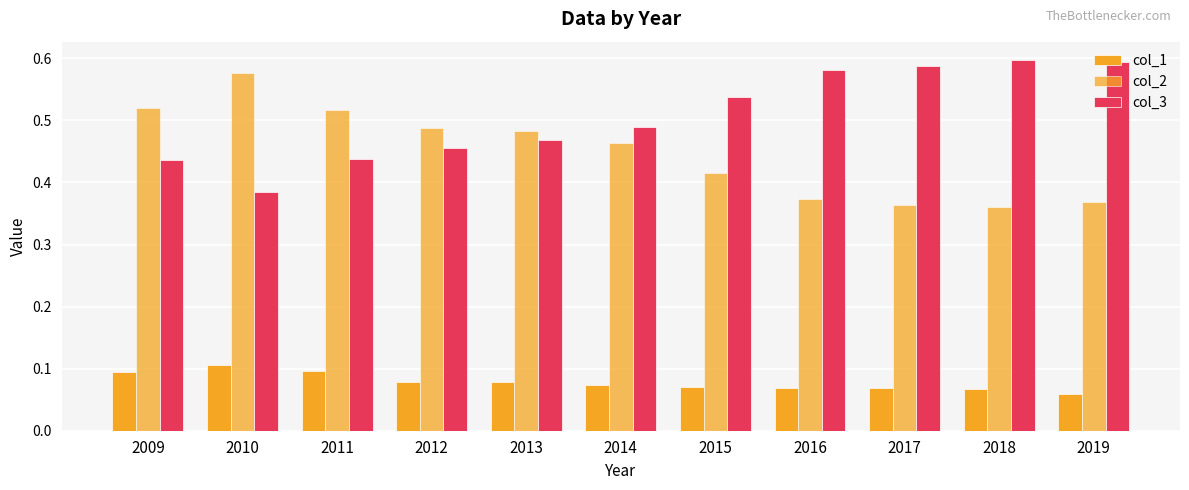

At which category is the sum across all series the highest?

2010